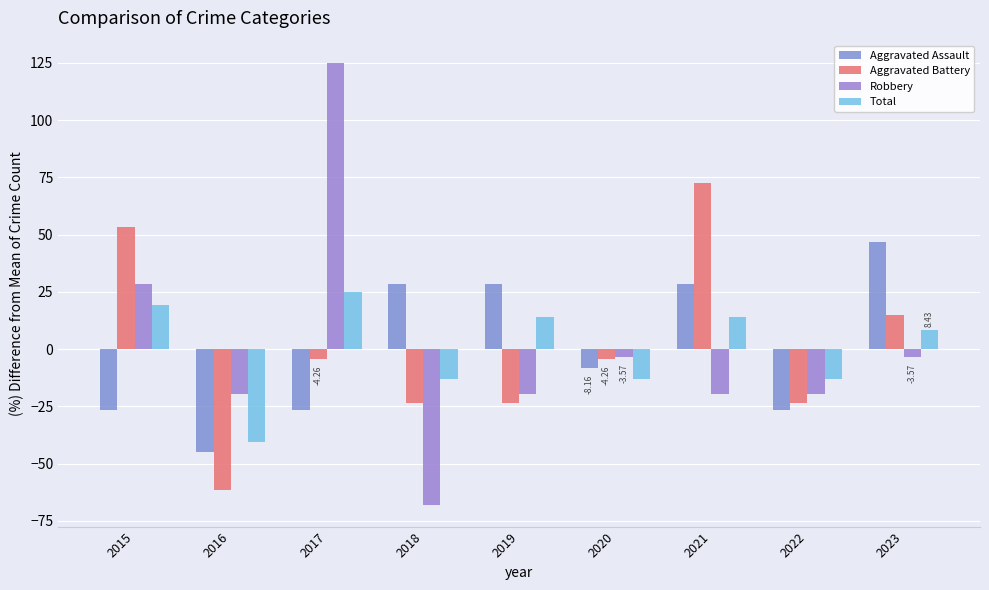

At which category is the sum across all series the highest?

2017